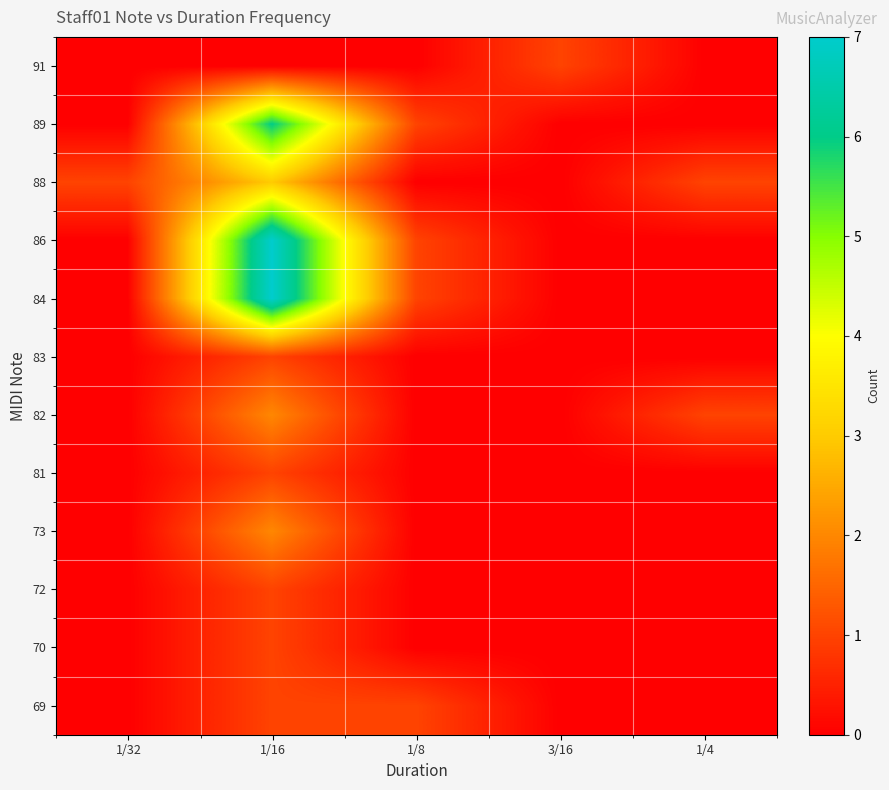

What is the total value across all series at 1/4?

2